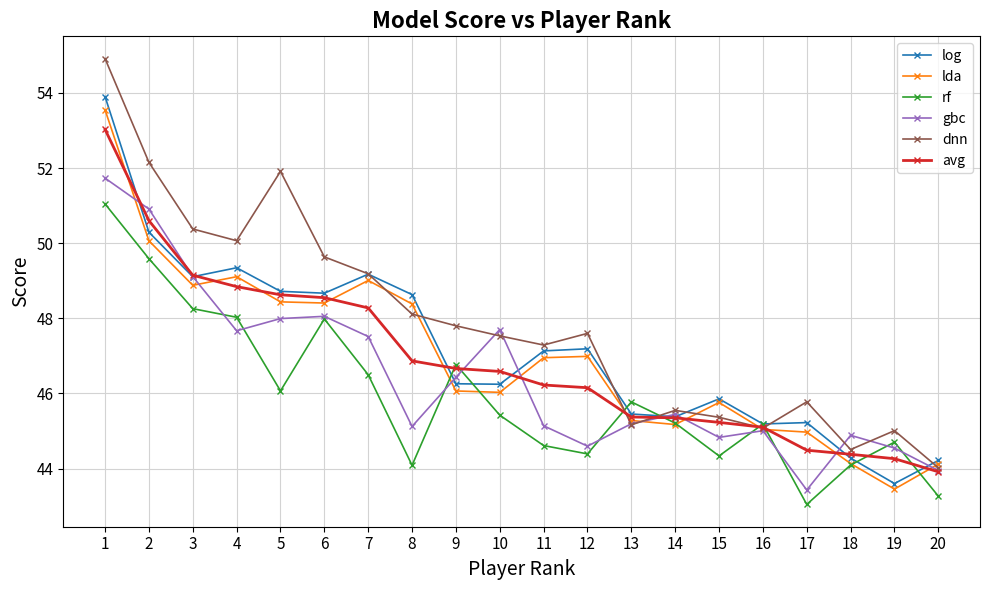

What is the difference between the second highest and minimum values in the avg series?

6.7